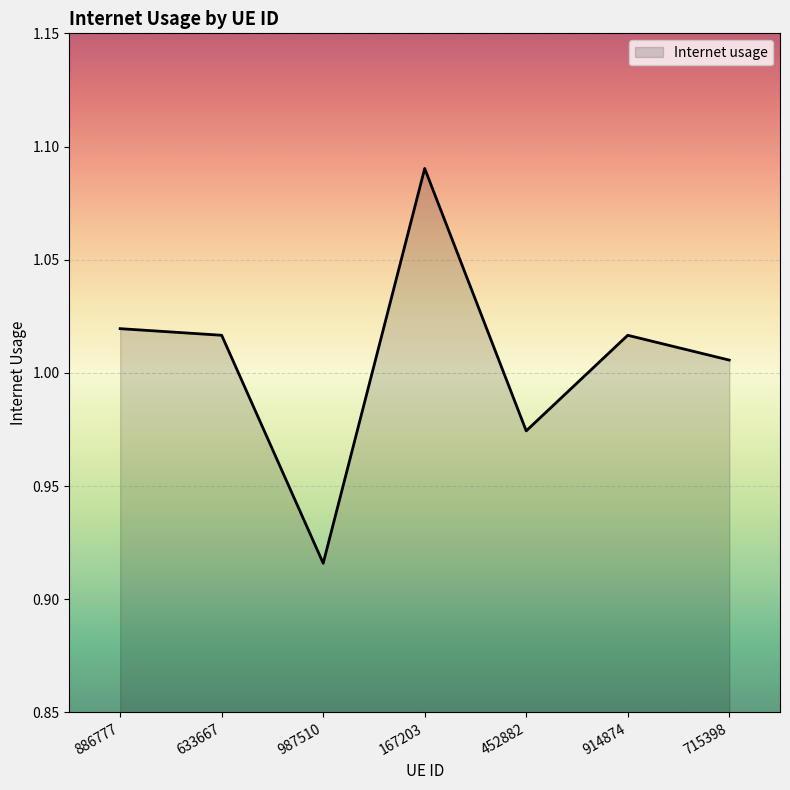

Between 715398 and 914874, which is larger?

914874